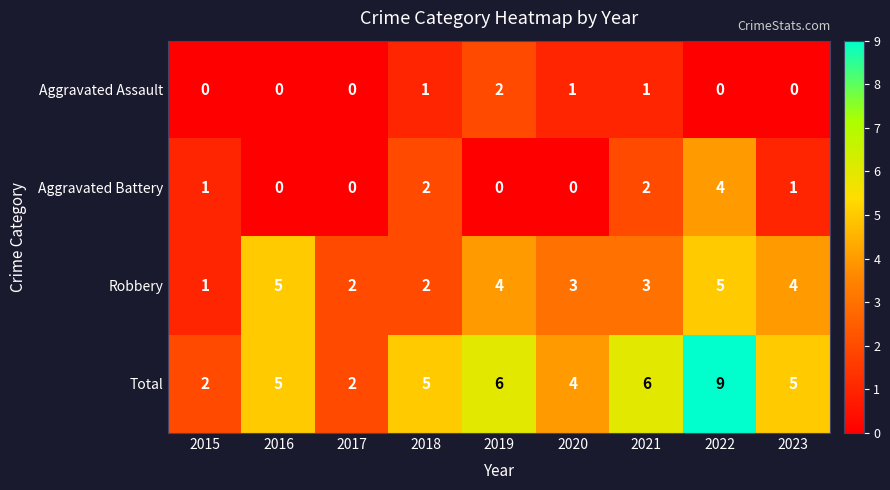

What is the difference between the maximum and second lowest values in the Aggravated Battery series?

4